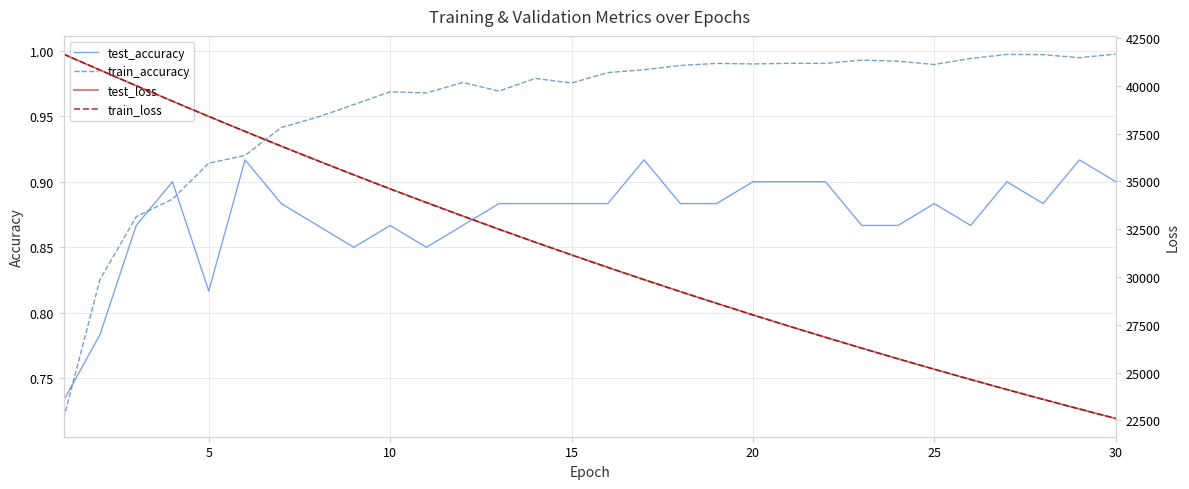

True or false: train_accuracy has a value of 0.6 at 30.

False